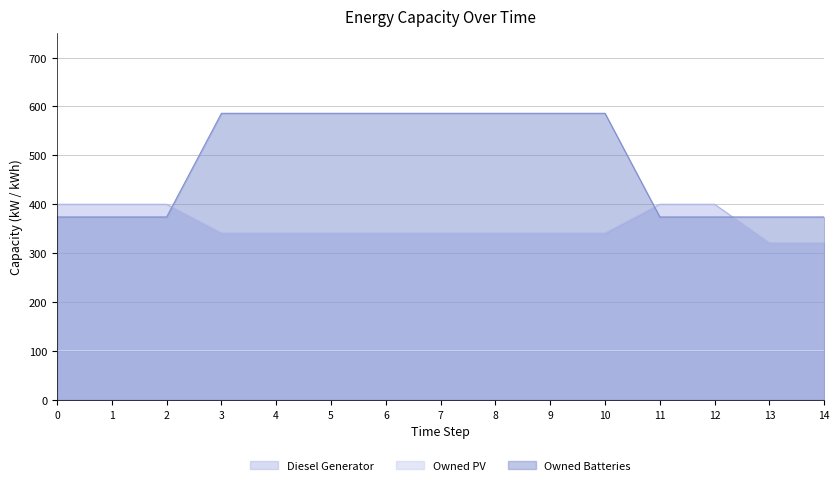

What are all the series names shown in the legend?

Diesel Generator, Owned PV, Owned Batteries